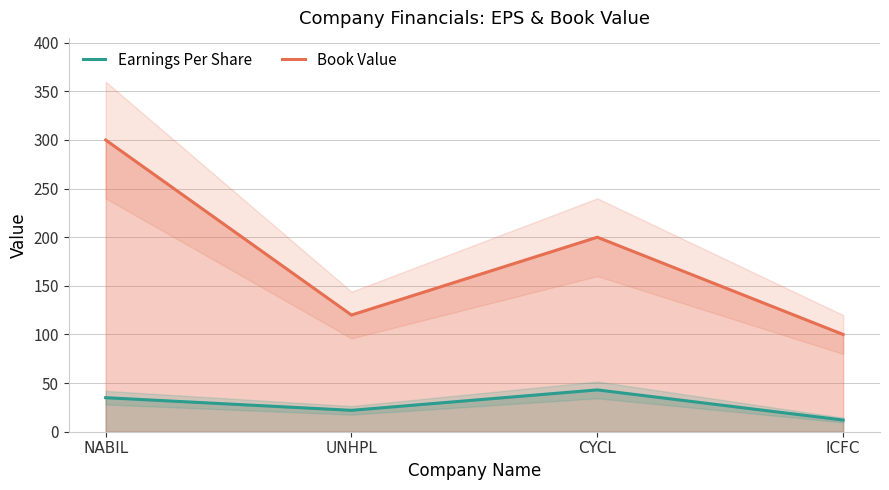

At which category is the sum across all series the highest?

NABIL